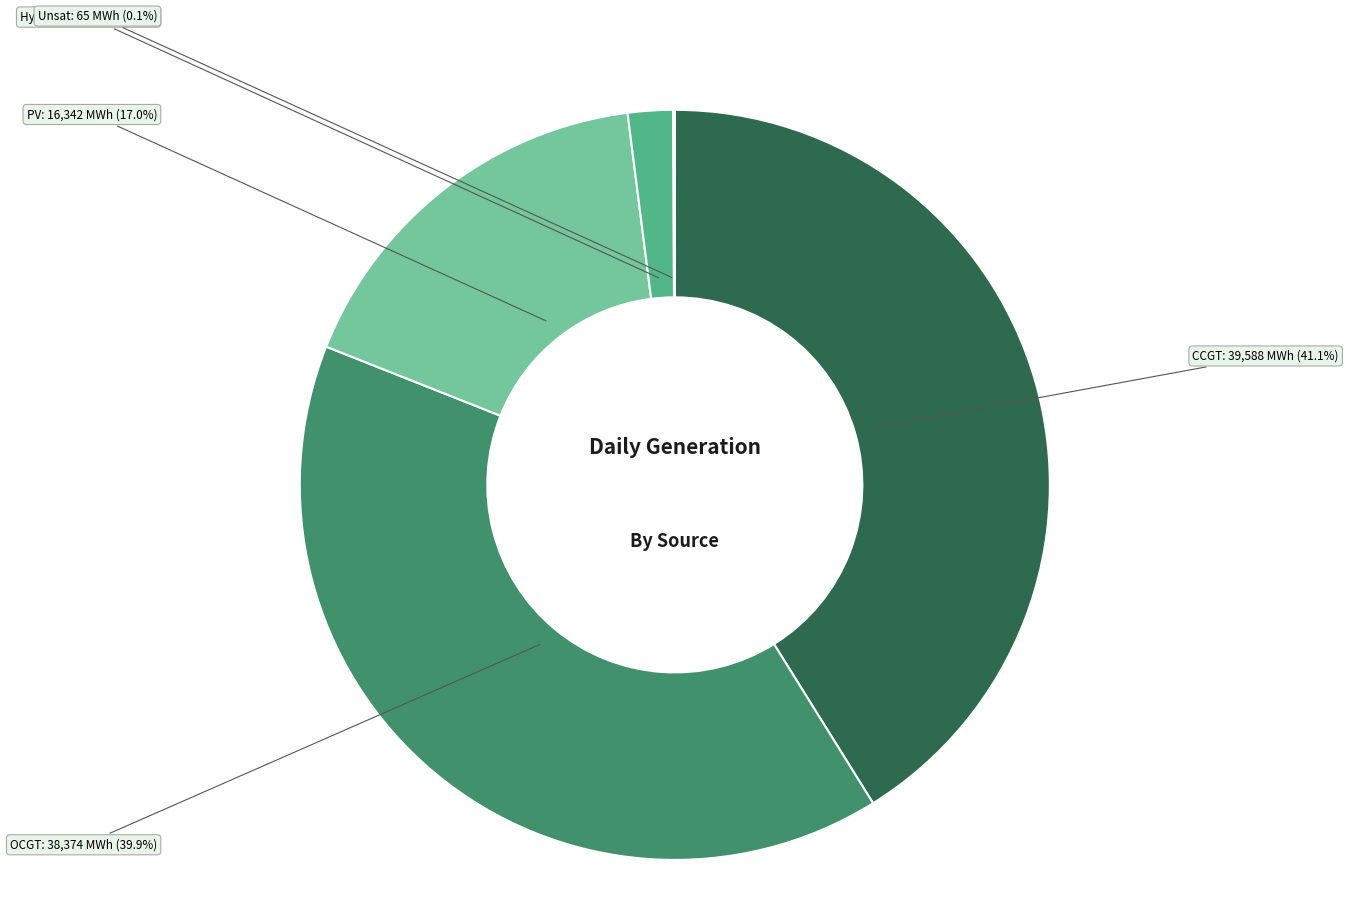

Is it true that CCGT is 41% of the pie?

True